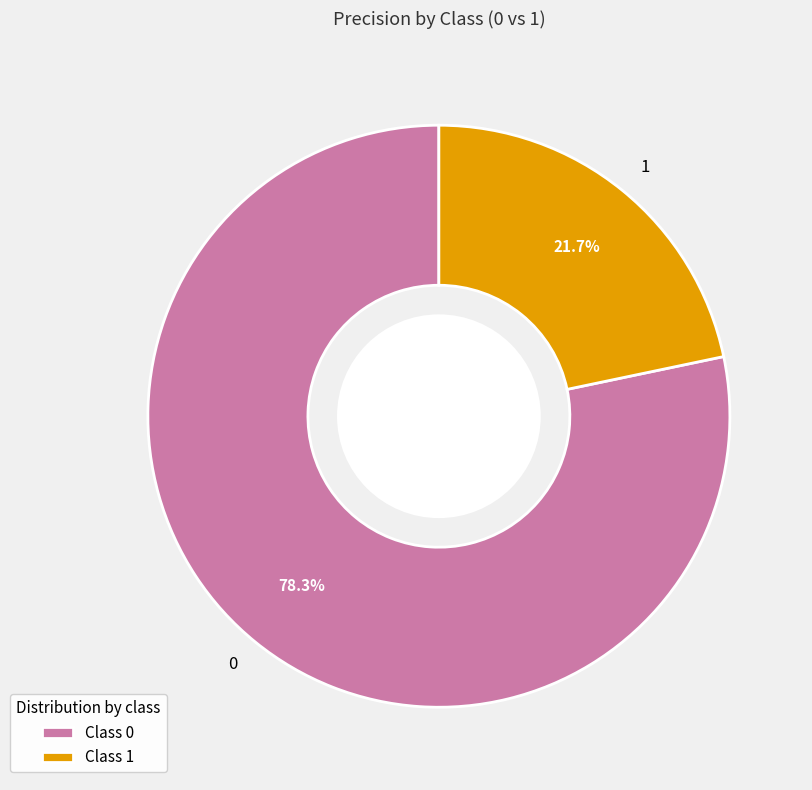

Count the number of slices in the pie.

2